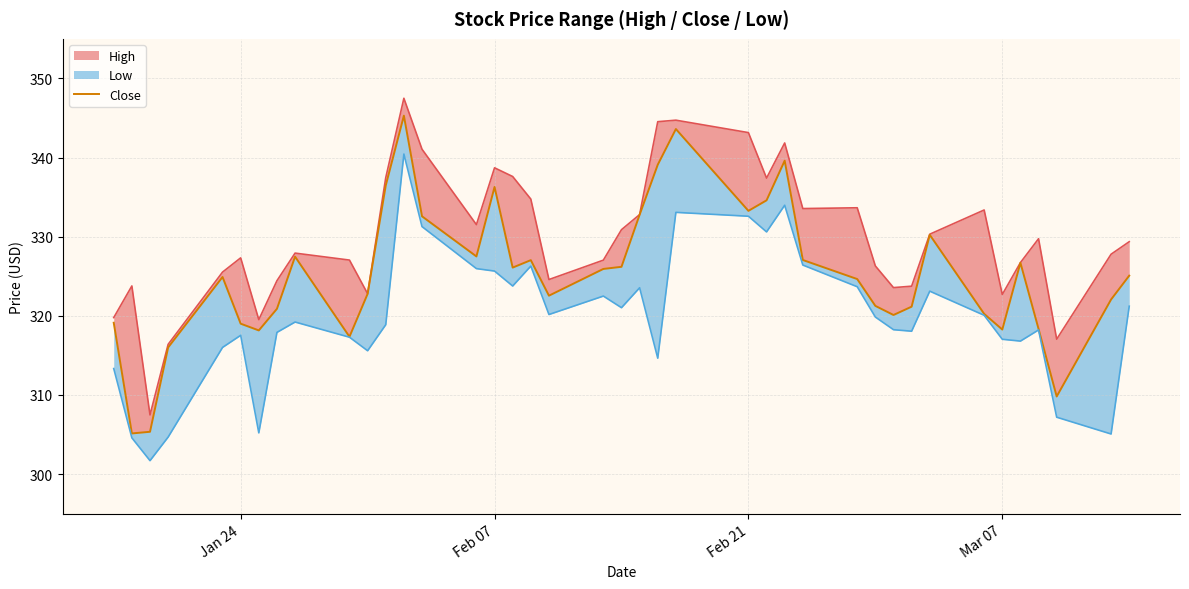

What is the sum of all values?

13009.8